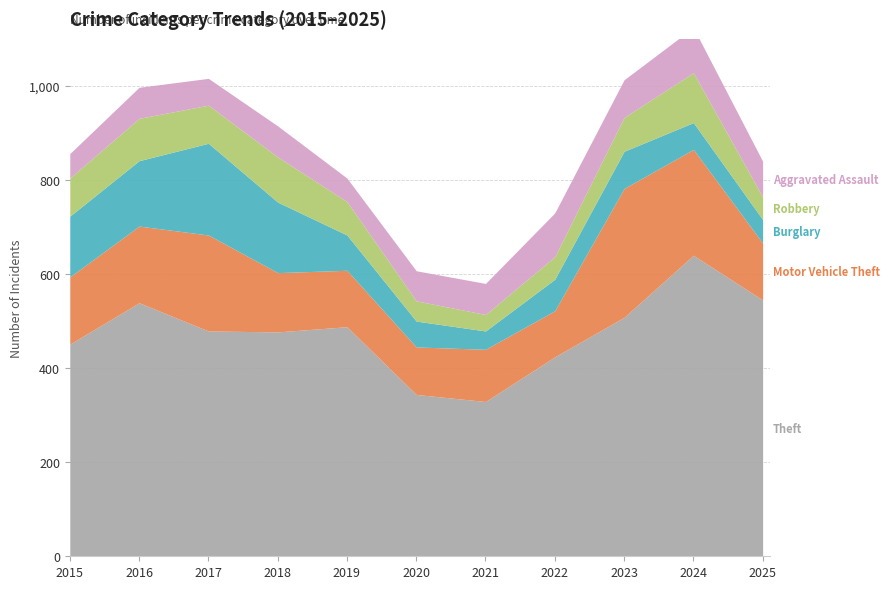

At which category does Robbery reach its first local valley?

2017